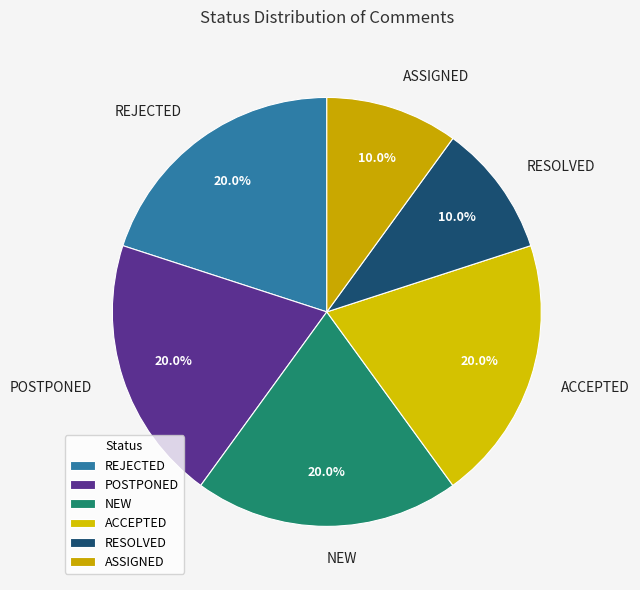

Does POSTPONED account for over 50% of the chart?

No